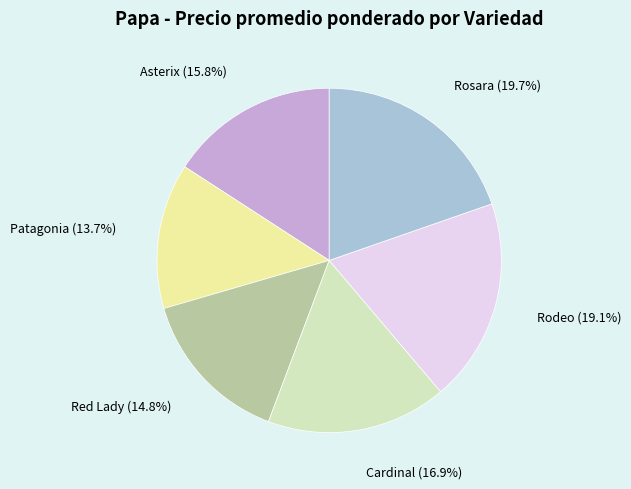

Which slice is the largest?

Rosara